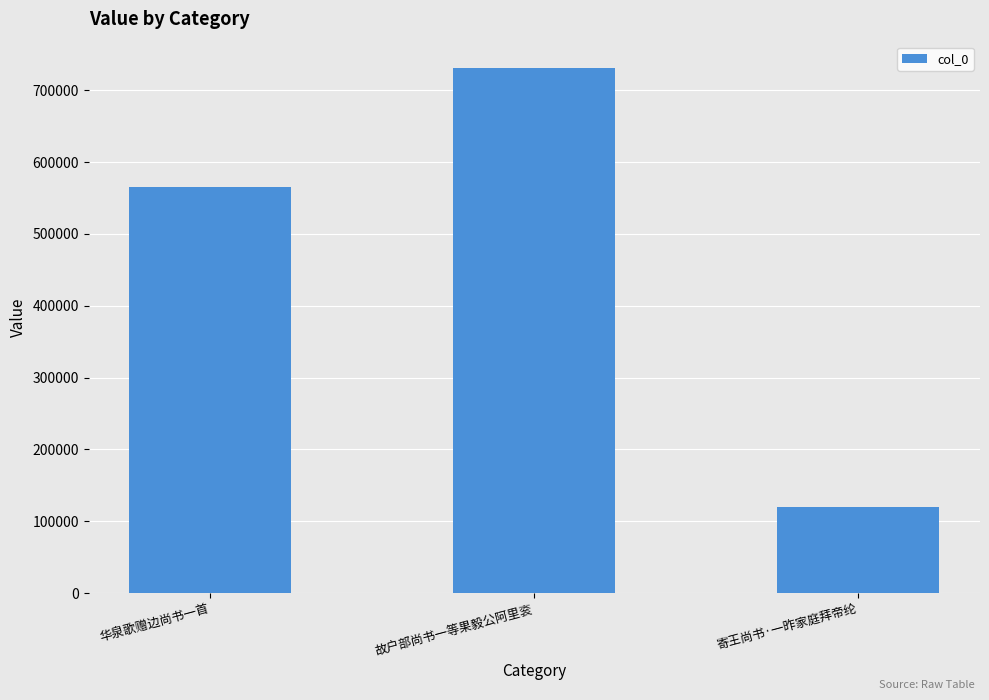

What is the difference between the values at 寄王尚书·一昨家庭拜帝纶 and 华泉歌赠边尚书一首?

446055